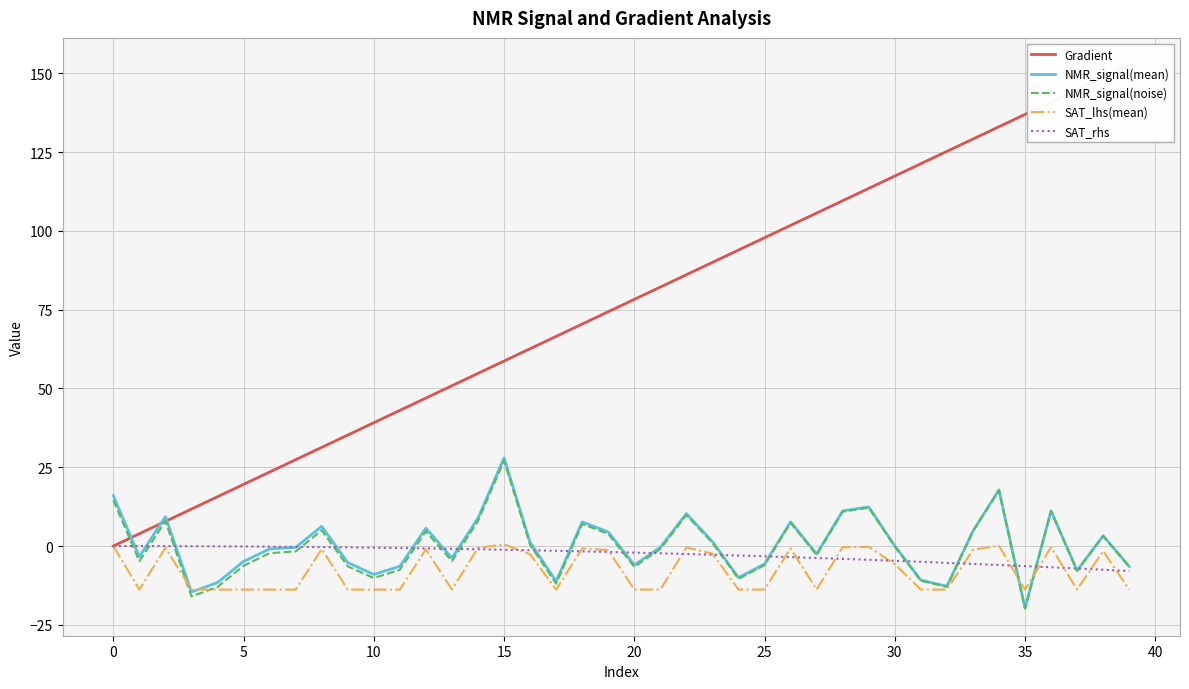

What is the difference between the maximum and minimum values in the NMR_signal(mean) series?

47.7